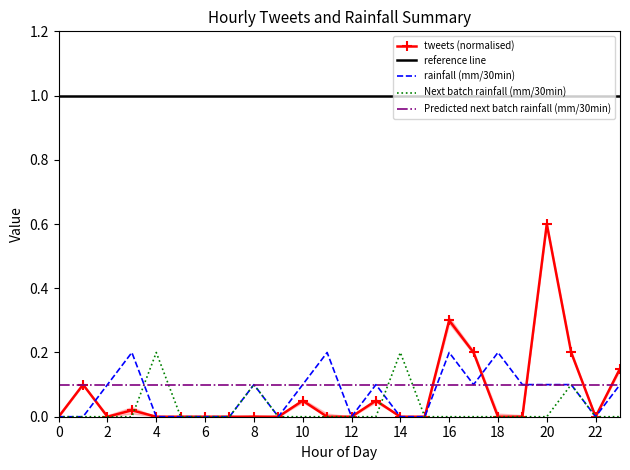

What is the sum of all rainfall (mm/30min) values?

1.7